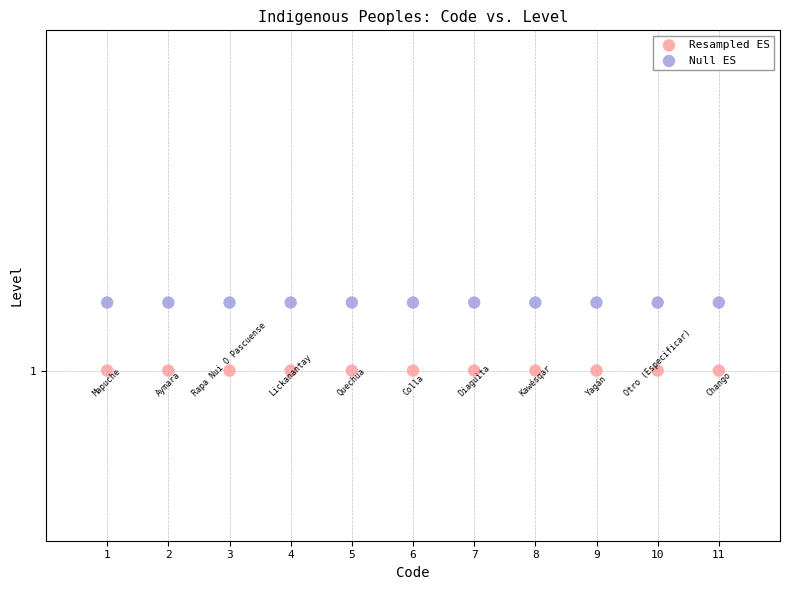

Which series reaches the minimum Y coordinate?

Resampled ES